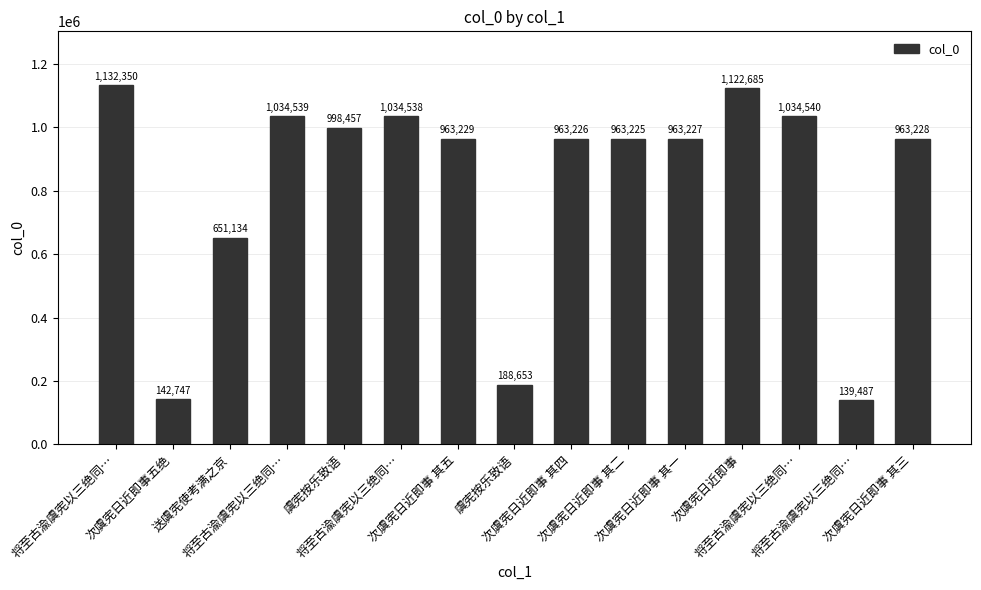

Where does the data first go above 963228?

将至古渝虞宪以三绝同…